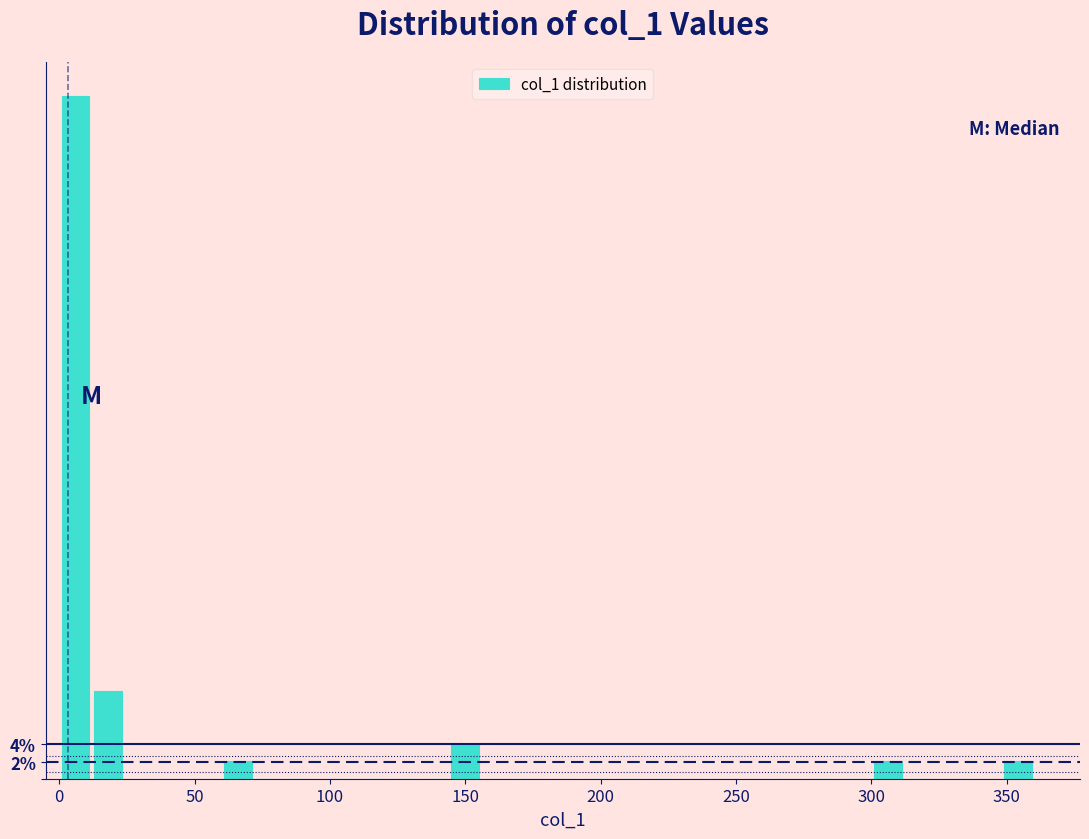

Around what value on the x-axis is the tallest bar? Give the approximate position of its centre, as read against the axis.

5